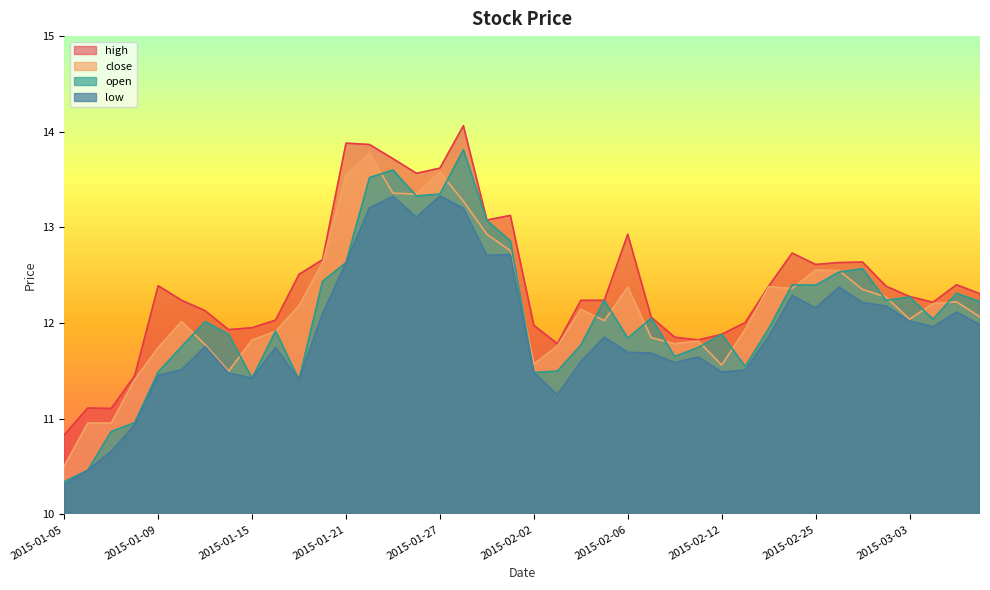

Does the chart have visible grid lines?

No